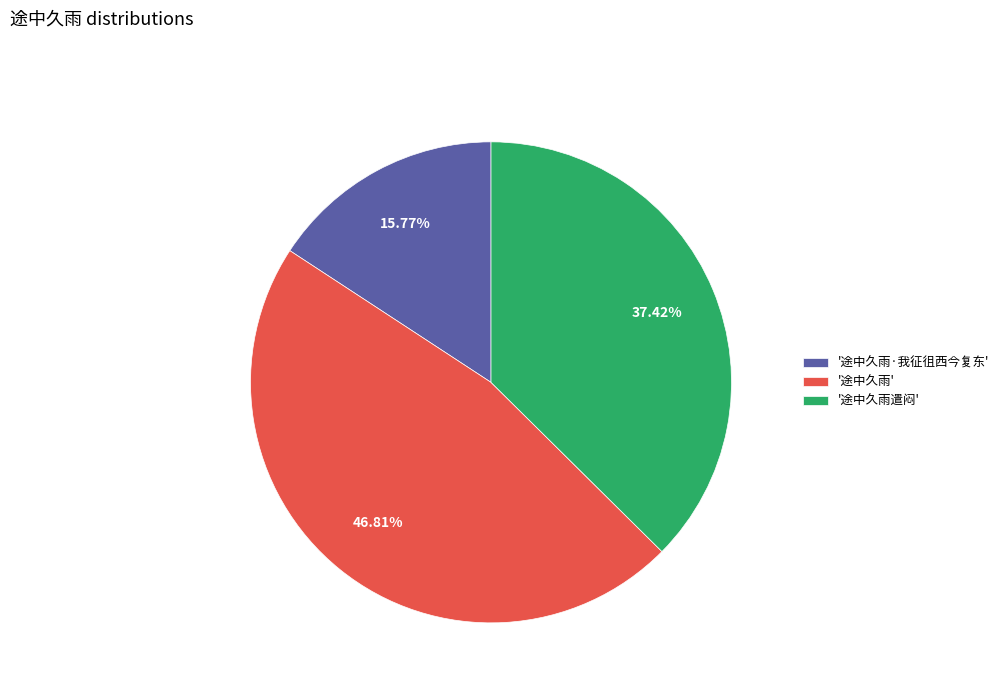

Rank the categories by value from lowest to highest.

'途中久雨·我征徂西今复东', '途中久雨遣闷', '途中久雨'